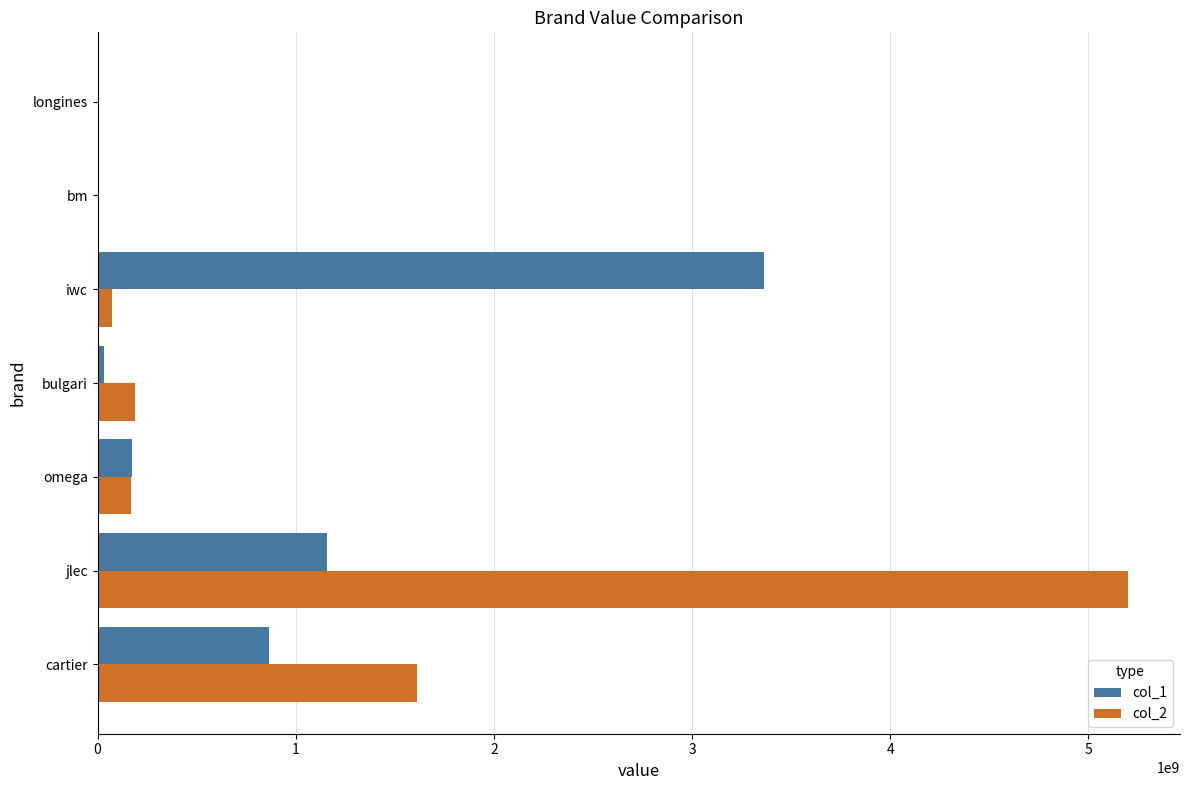

Which category has the highest value across all series?

jlec